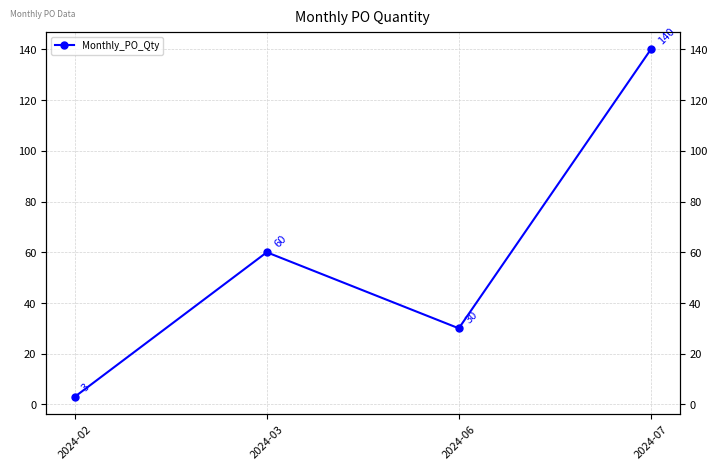

What is the value of the 4th point from the left?

140